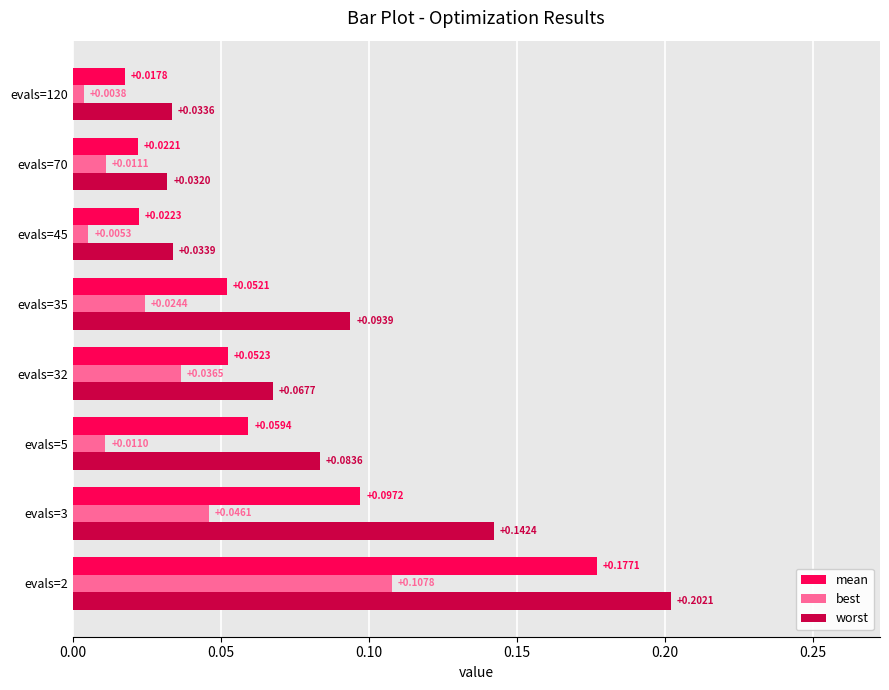

Rank the series by their maximum value, from highest to lowest.

worst, mean, best